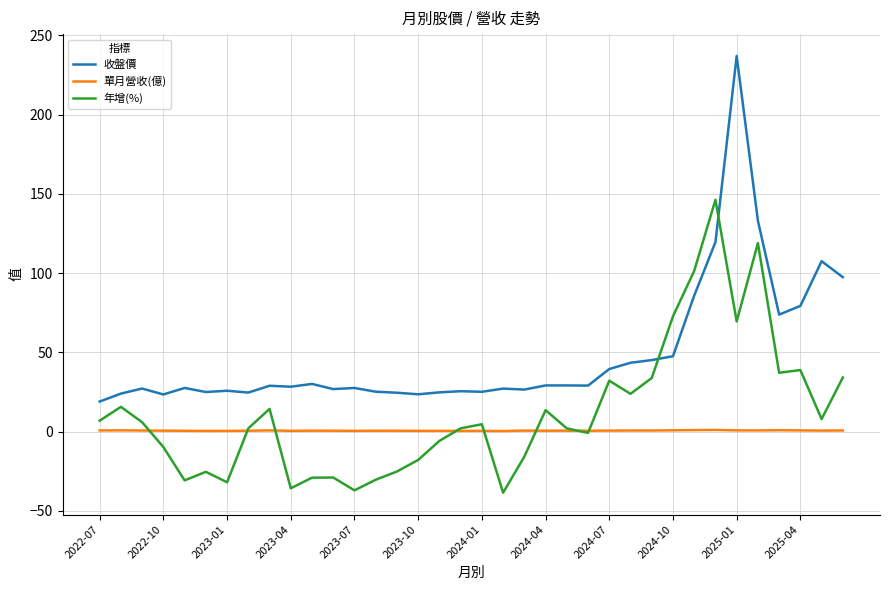

Which series has the largest range (max minus min)?

收盤價